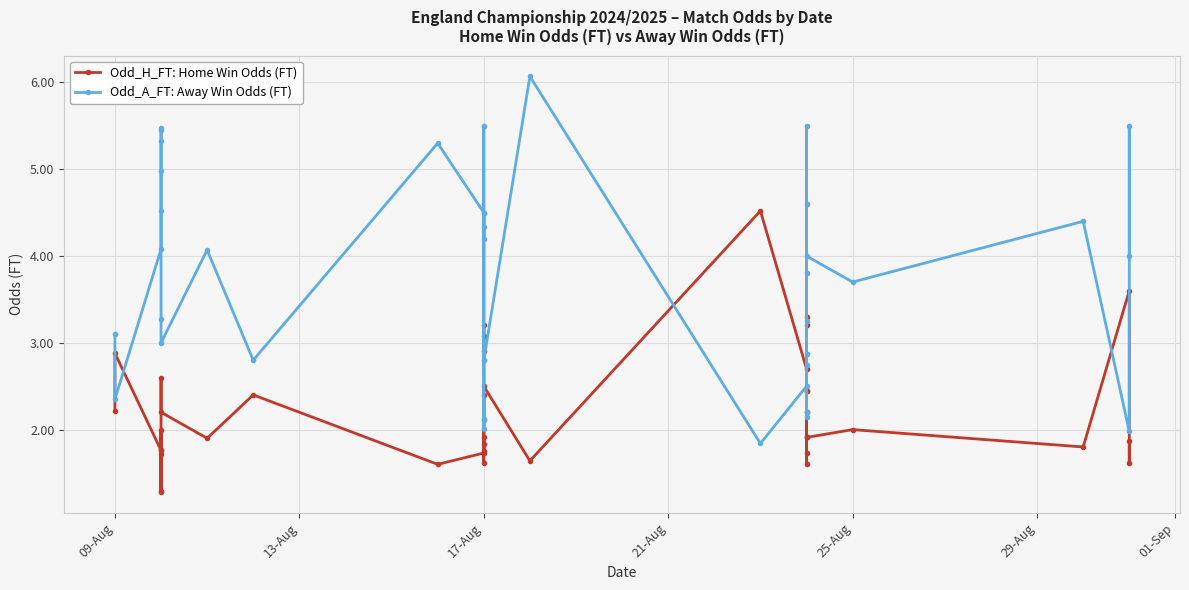

Rank the series by their average value, from lowest to highest.

Odd_H_FT: Home Win Odds (FT), Odd_A_FT: Away Win Odds (FT)